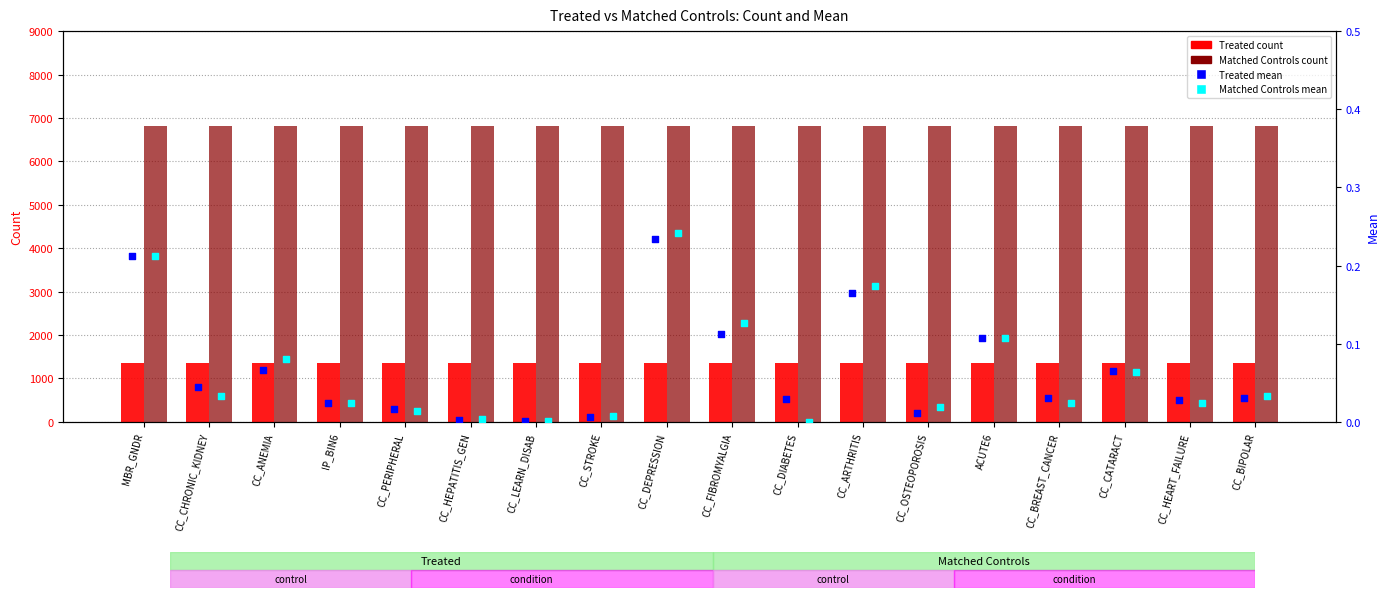

Which series contains the lowest Y value?

Matched Controls mean